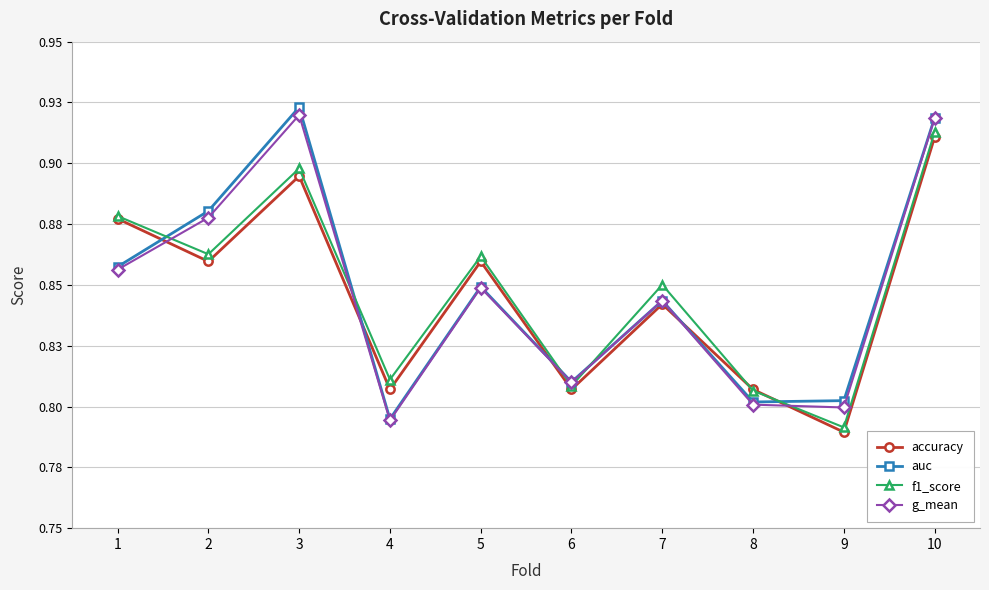

The value of f1_score at 4 is 0.4. True or false?

False